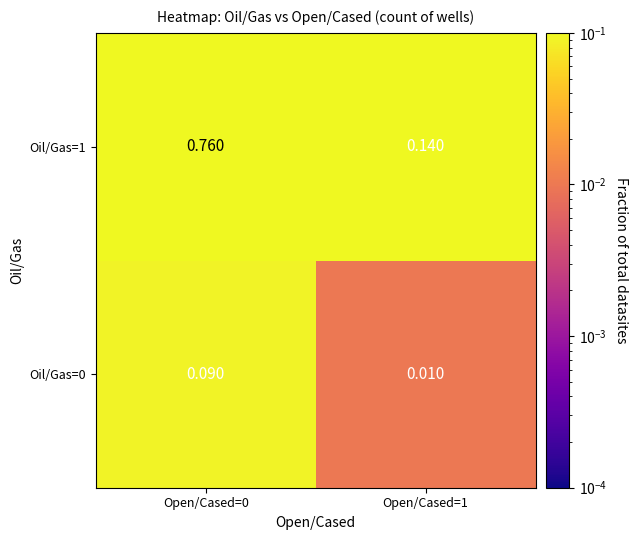

Is the value of Oil/Gas=1 at Open/Cased=1 greater than the value of Oil/Gas=0 at Open/Cased=0?

Yes